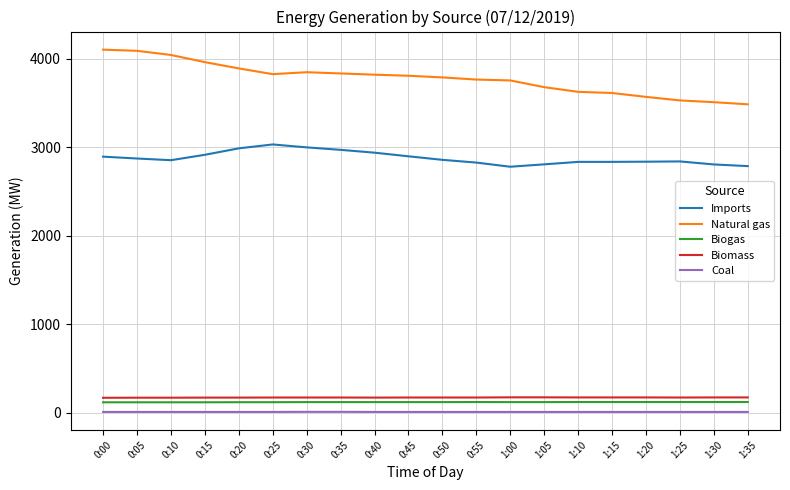

Is it true that Natural gas equals 4105 at 0:00?

True